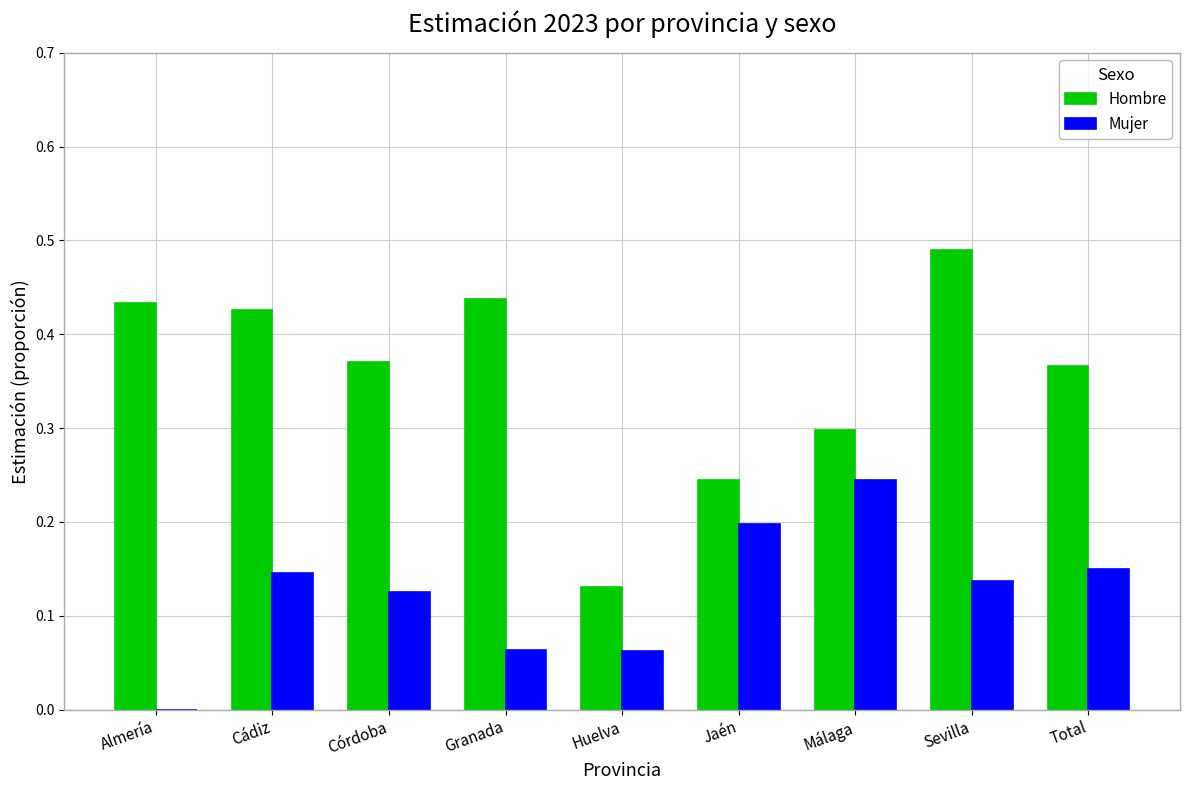

At which category does the chart reach its peak across all series?

Sevilla